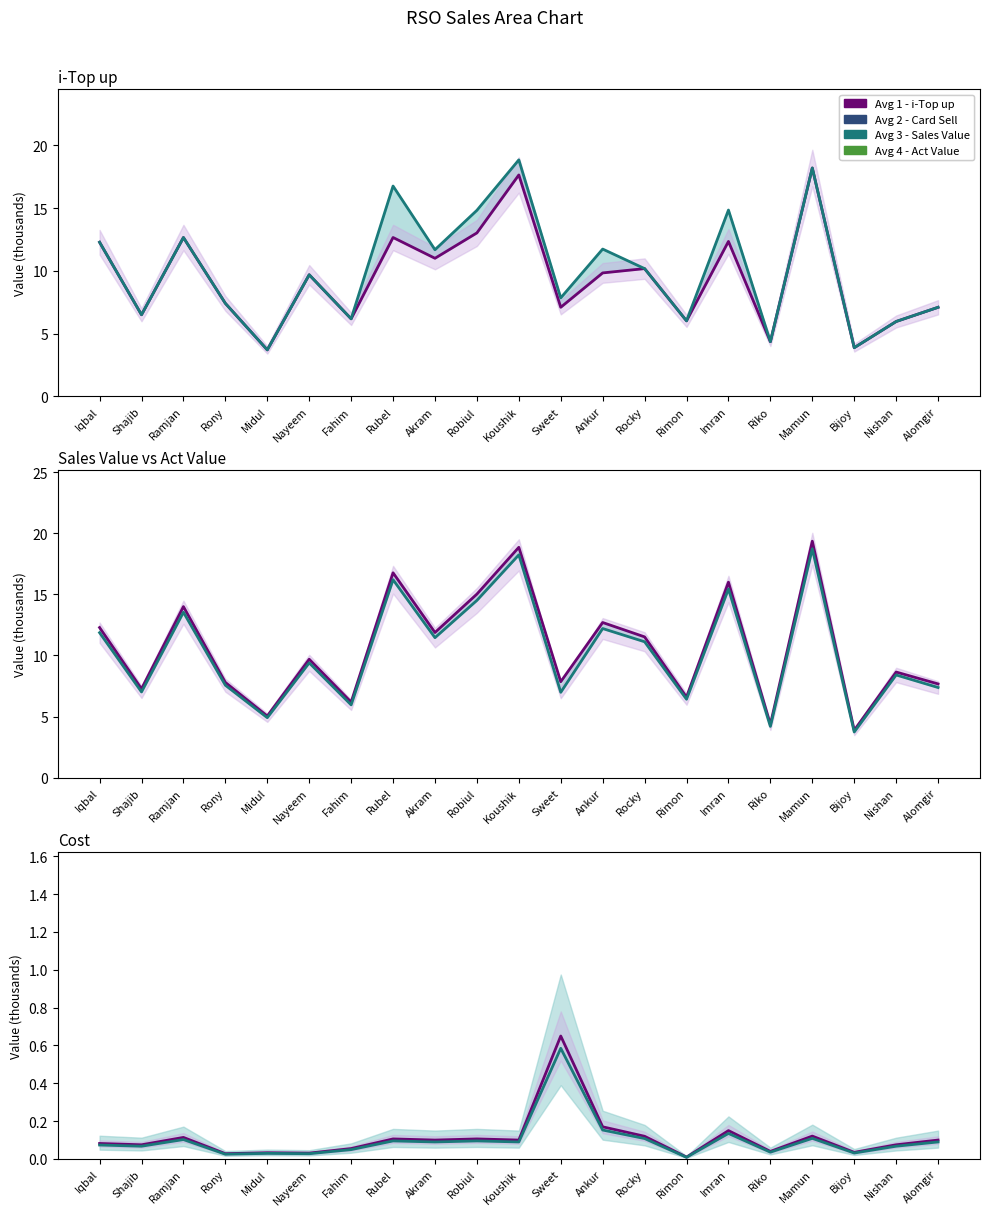

At which category is the sum across all series the highest?

Mamun